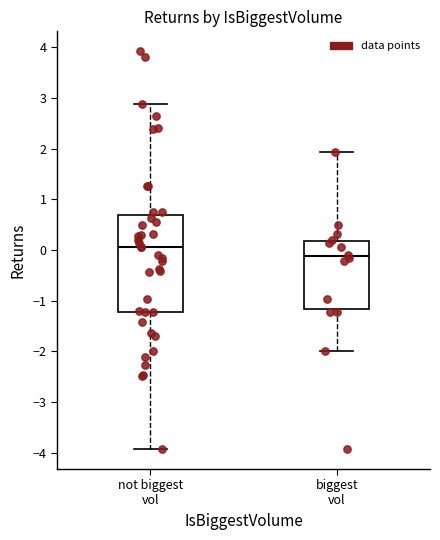

Where does the median line of the box for biggest vol sit on the y-axis? The values are not printed on the chart, so give them approximately, as read against the axis.

-0.1